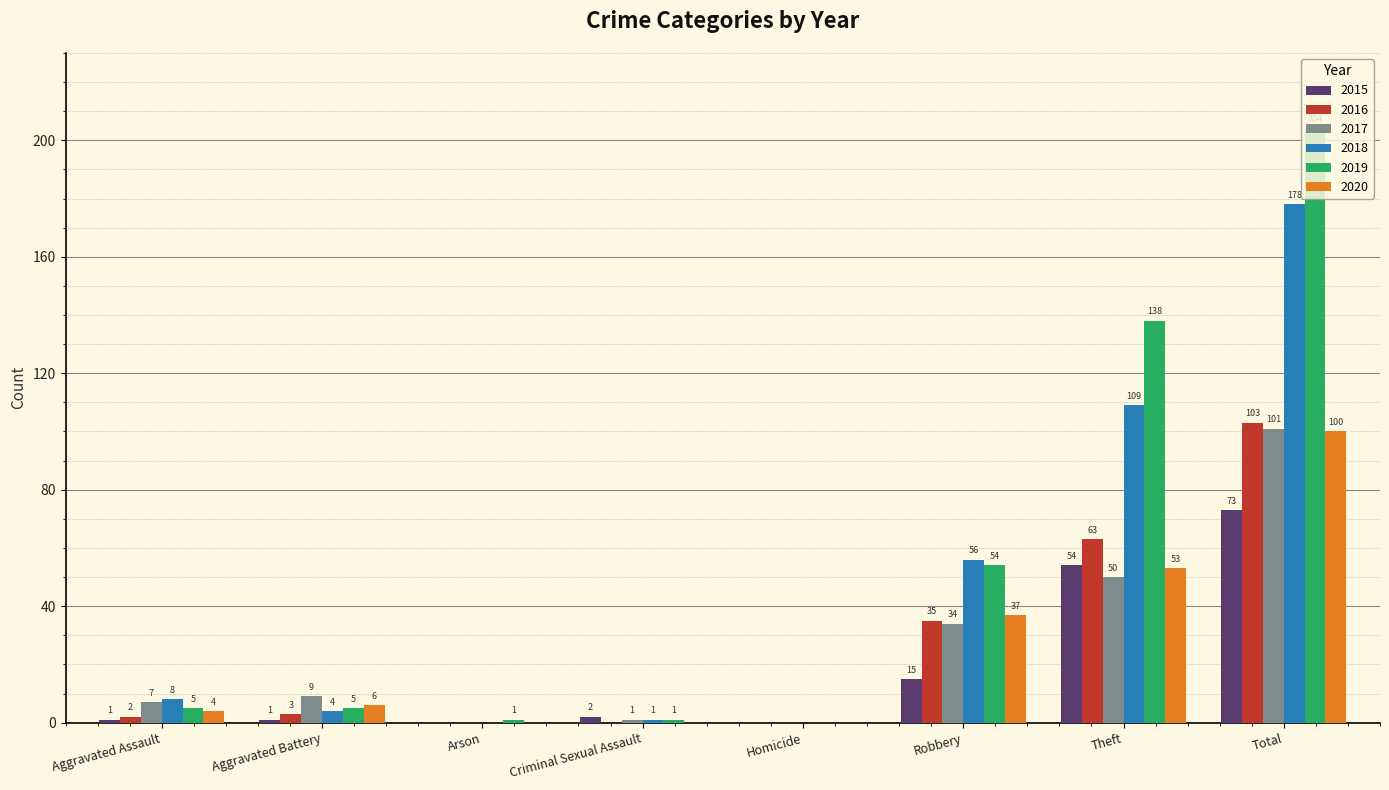

At which category is the sum across all series the highest?

Total